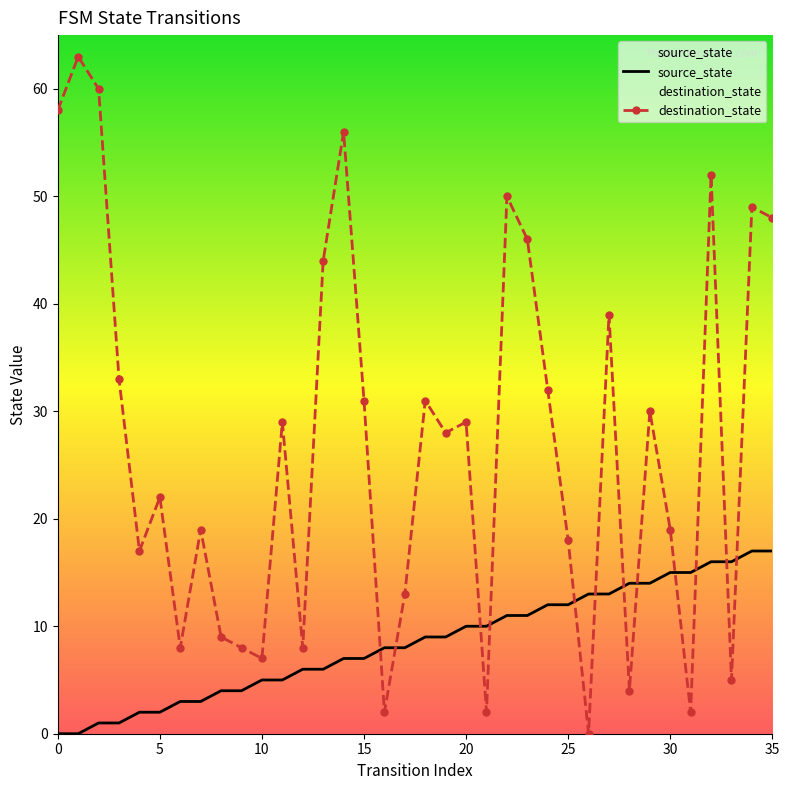

What is the difference between the maximum and minimum values in the source_state series?

17